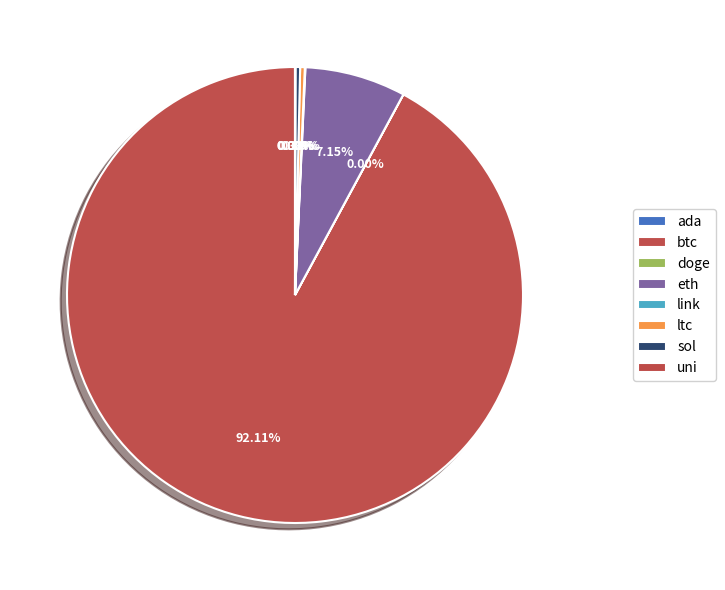

Count the number of slices in the pie.

8